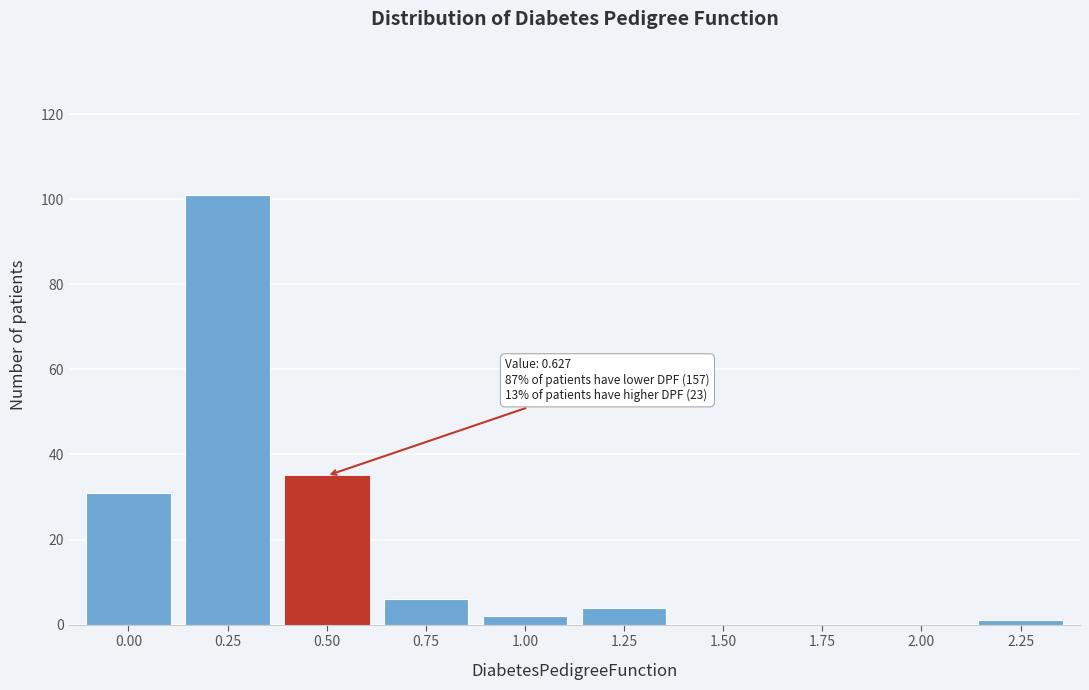

Reading left to right, transcribe all the data shown in this chart.

0.00=31	0.25=101	0.50=35	0.75=6	1.00=2	1.25=4	1.50=0	1.75=0	2.00=0	2.25=1